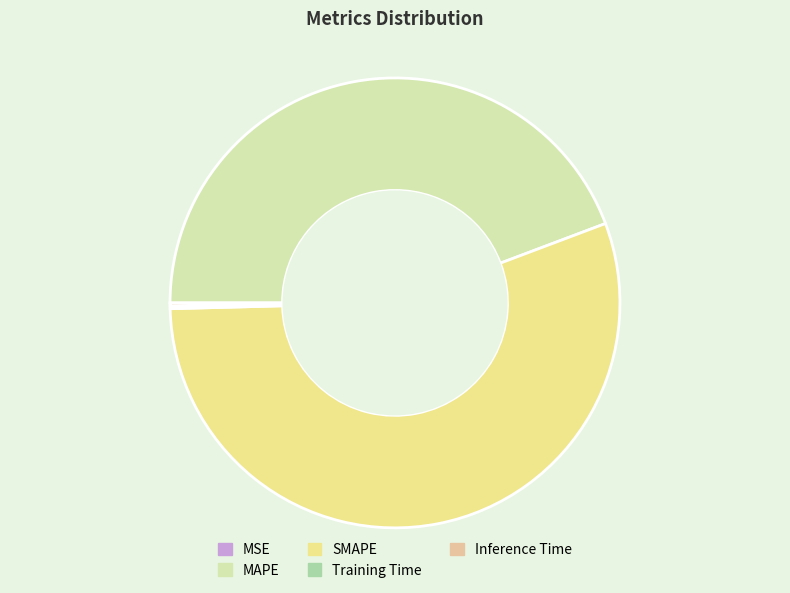

Is there any slice that represents more than half of the pie?

Yes